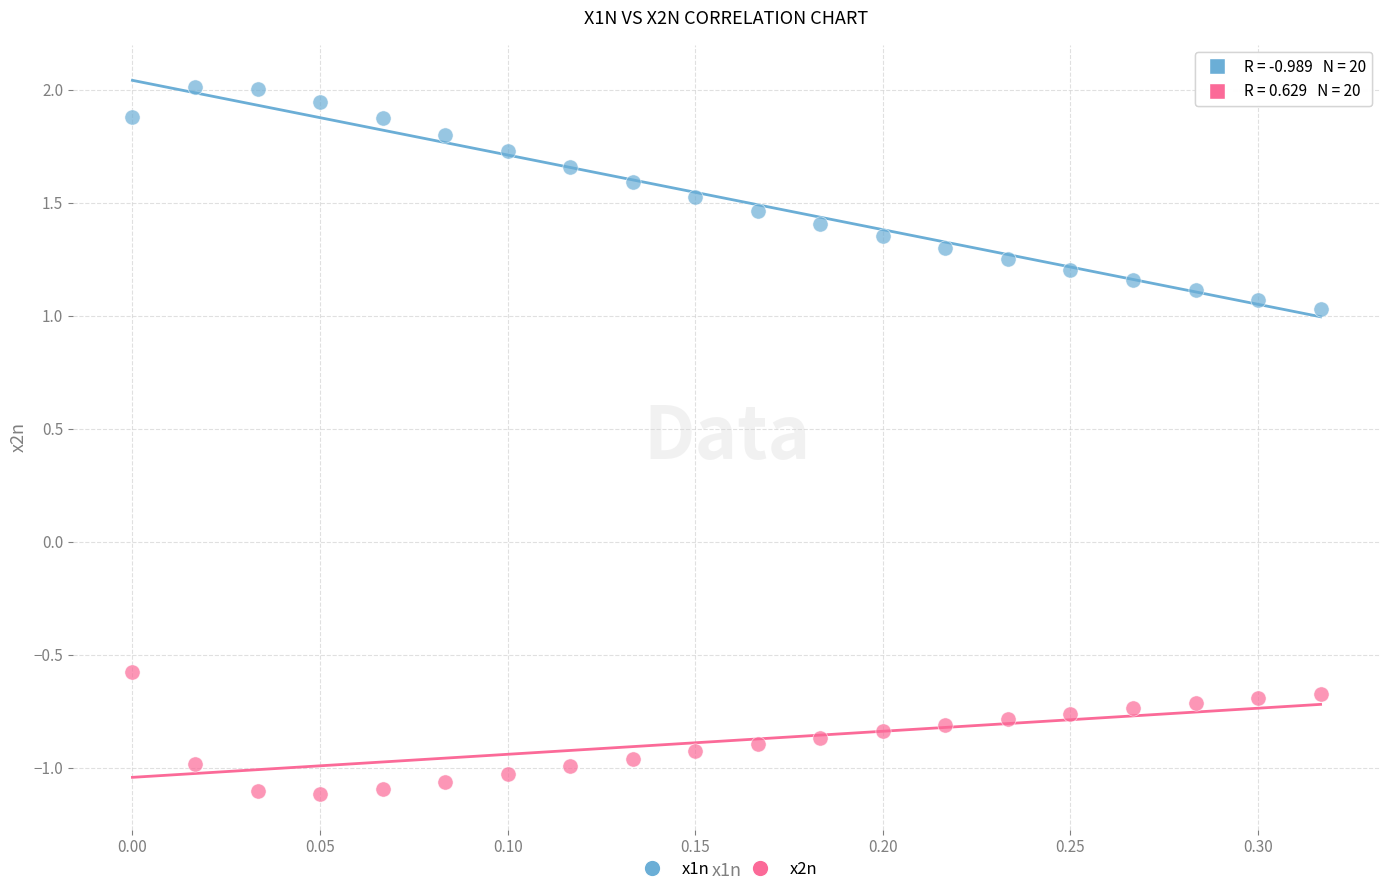

What are all the series names shown in the legend?

x1n, x2n